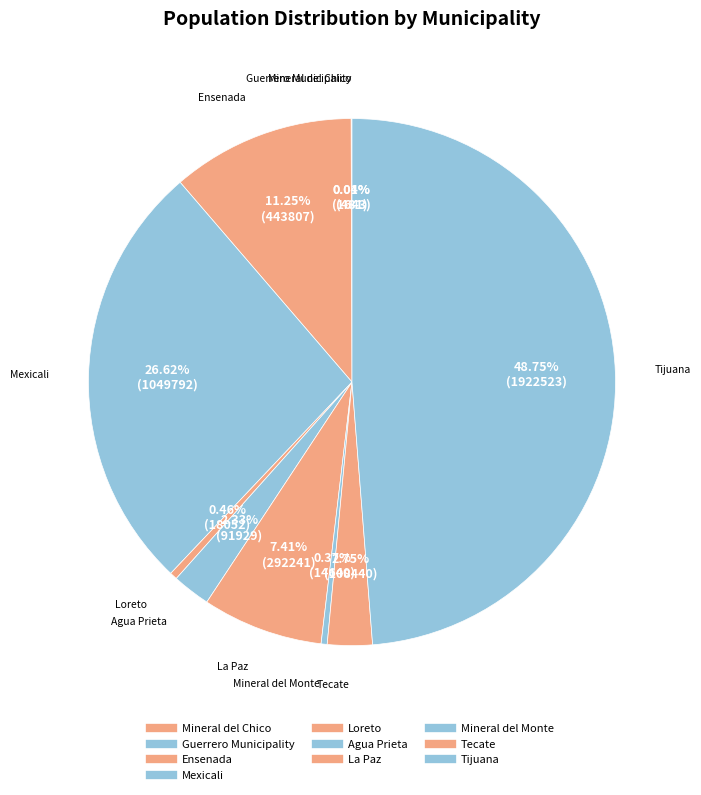

Is the sum of Mexicali and Loreto greater than half?

No